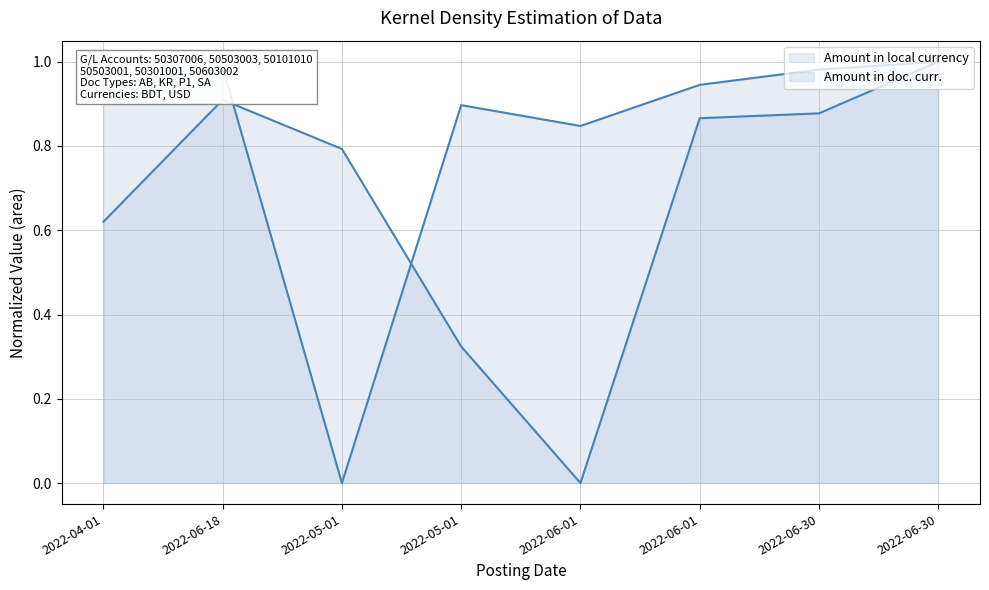

True or false: Amount in doc. curr. (line) and Amount in local currency (line) intersect in this chart.

True